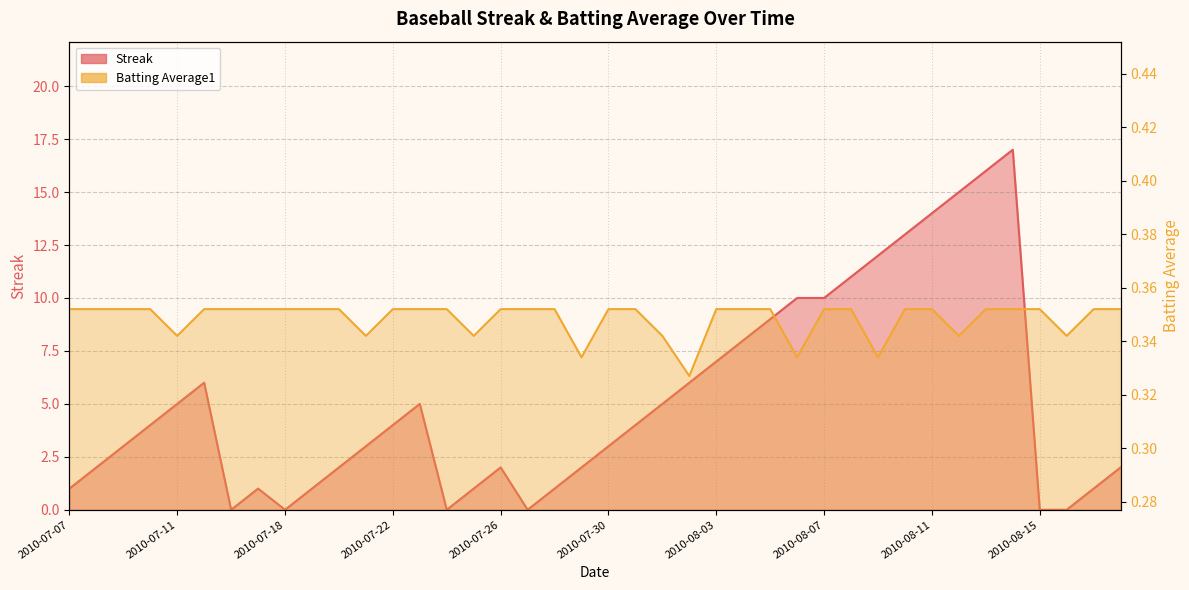

Reading right to left, transcribe all the data shown in this chart.

Streak: 2.0	1.0	0.0	0.0	17.0	16.0	15.0	14.0	13.0	12.0	11.0	10.0	10.0	9.0	8.0	7.0	6.0	5.0	4.0	3.0	2.0	1.0	0.0	2.0	1.0	0.0	5.0	4.0	3.0	2.0	1.0	0.0	1.0	0.0	6.0	5.0	4.0	3.0	2.0	1.0
Batting Average1: 0.4	0.4	0.3	0.4	0.4	0.4	0.3	0.4	0.4	0.3	0.4	0.4	0.3	0.4	0.4	0.4	0.3	0.3	0.4	0.4	0.3	0.4	0.4	0.4	0.3	0.4	0.4	0.4	0.3	0.4	0.4	0.4	0.4	0.4	0.4	0.3	0.4	0.4	0.4	0.4